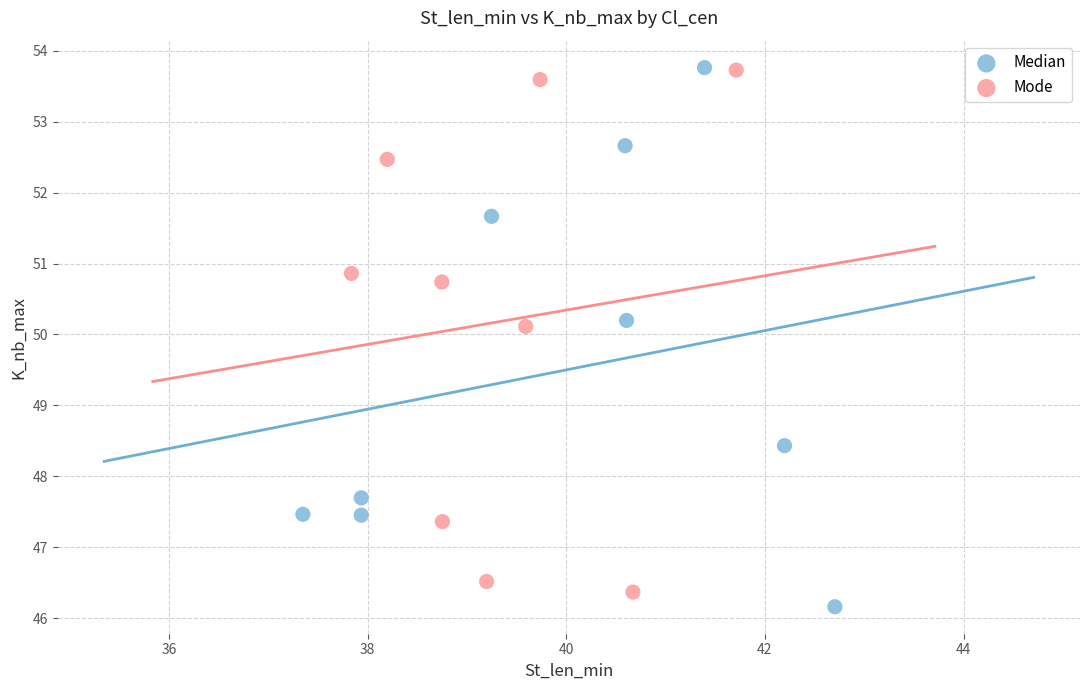

Which series reaches the minimum Y coordinate?

Median